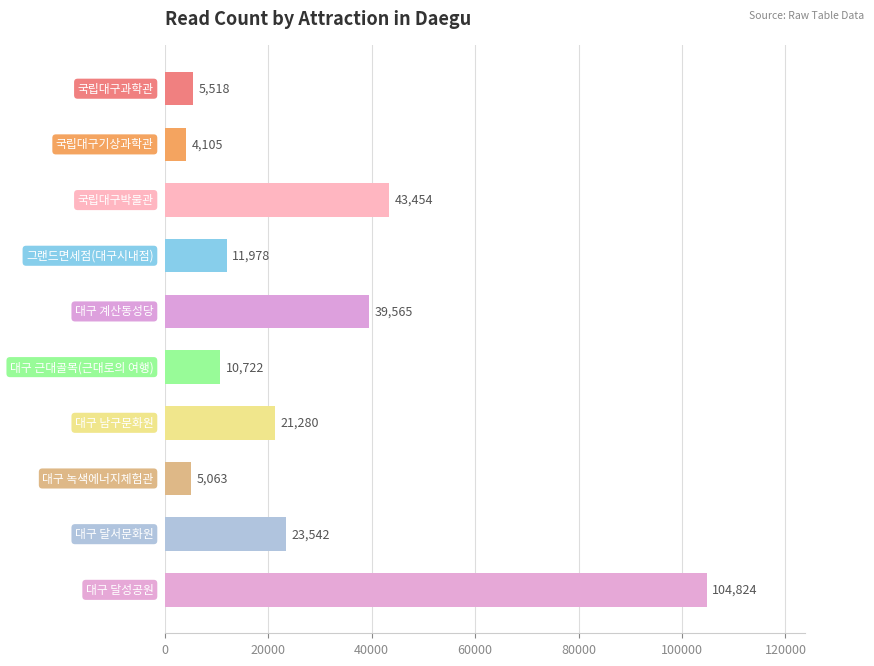

What is the difference between the maximum and minimum values?

100719